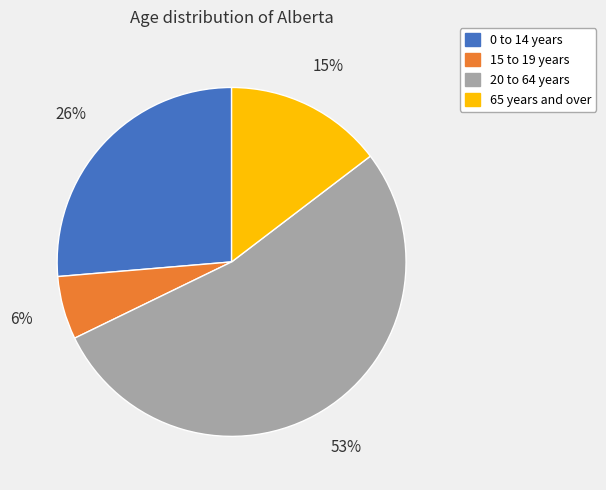

Is the sum of 15 to 19 years and 65 years and over greater than half?

No